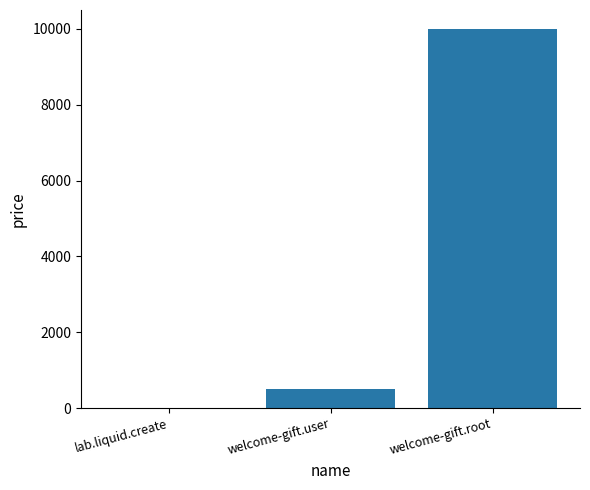

Where is the data nearest to the value 5005?

welcome-gift.user